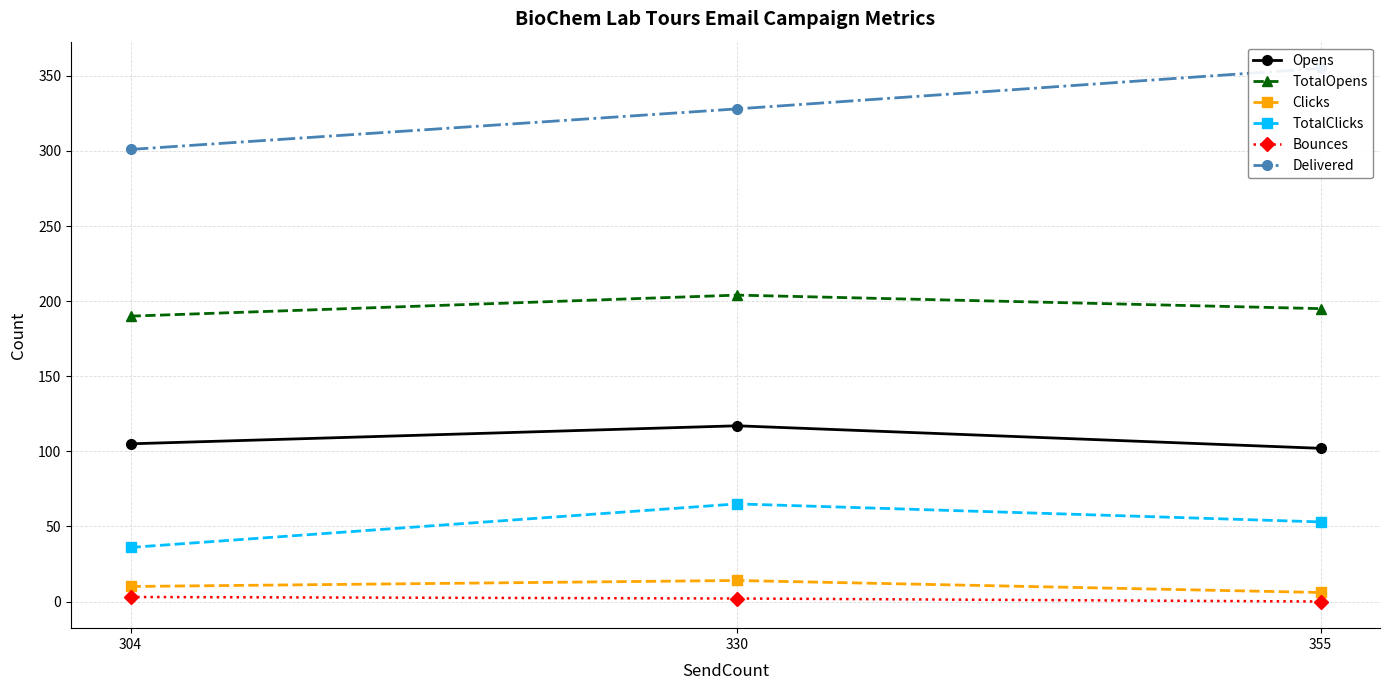

Which series changed the most between 304 and 330?

TotalClicks